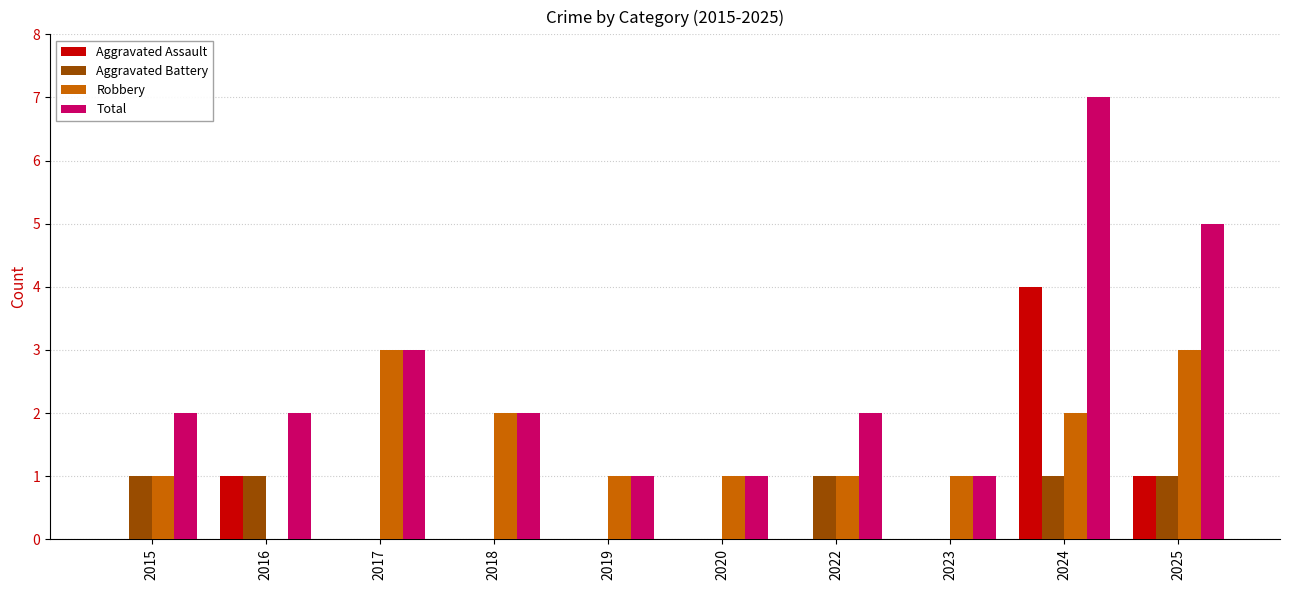

How many Aggravated Assault values are between 0 and 1?

9